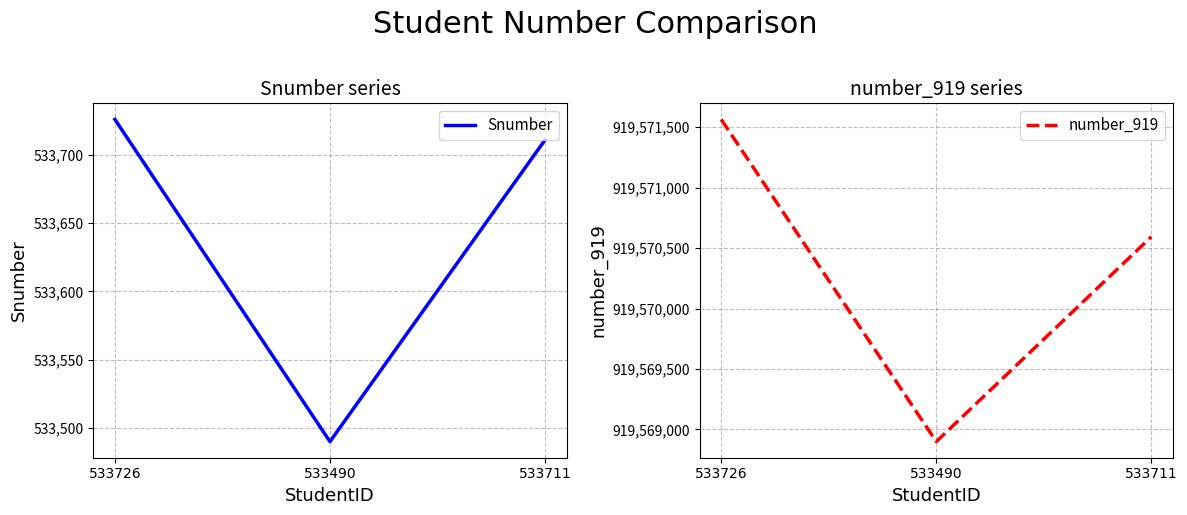

List the series in order of their overall mean, highest first.

number_919, Snumber